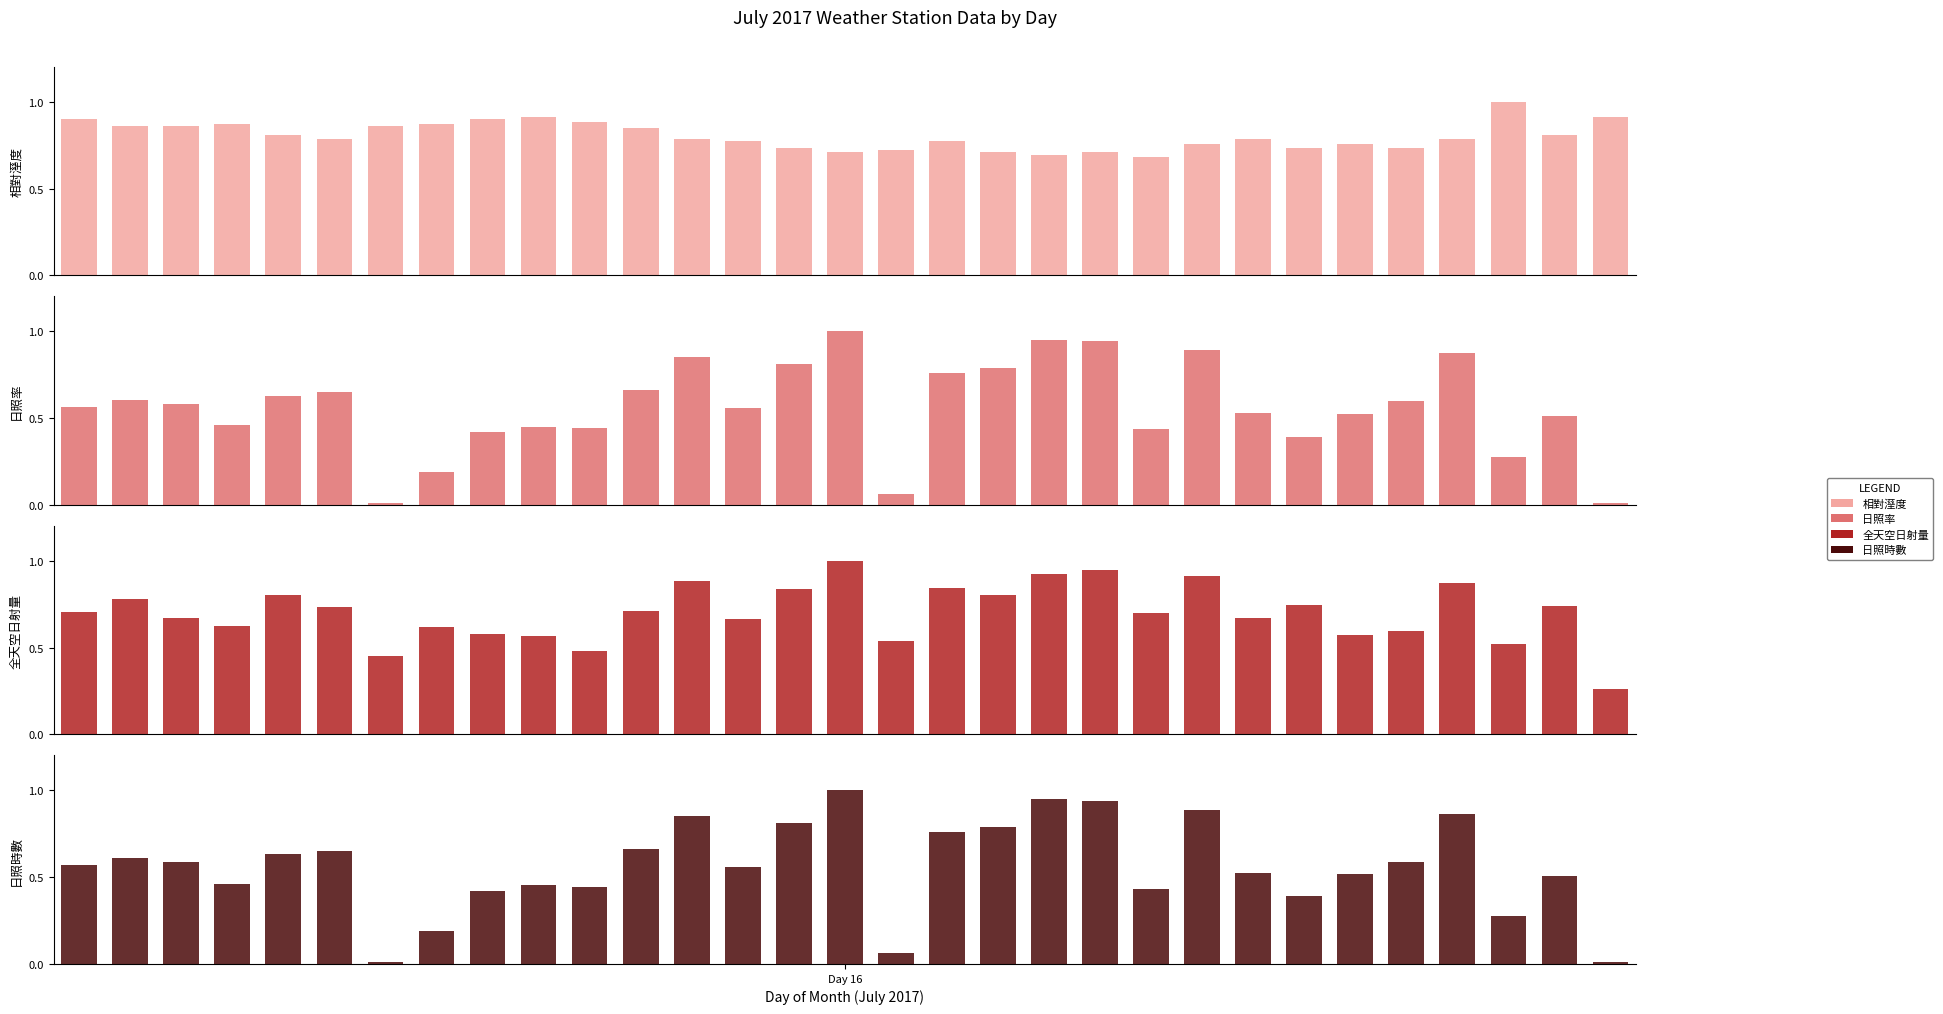

What is the value of the 相對溼度 bar at the 31st from the left?

0.9